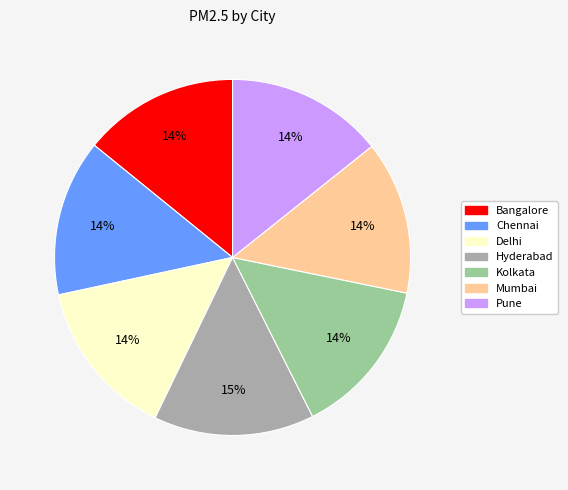

To the nearest percent, what portion does Bangalore represent?

14%